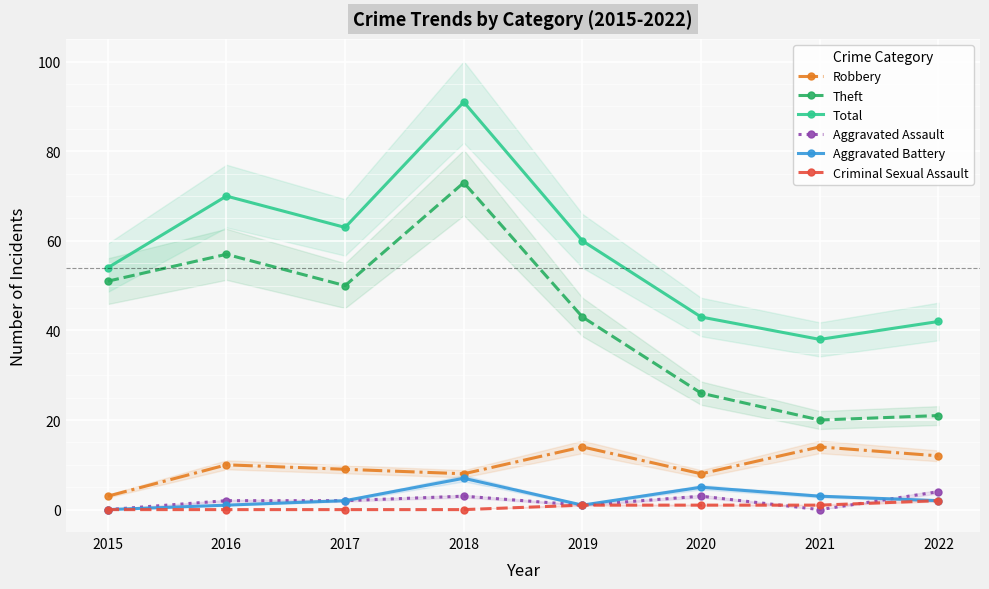

What is the approximate value of Aggravated Battery at 2019?

1